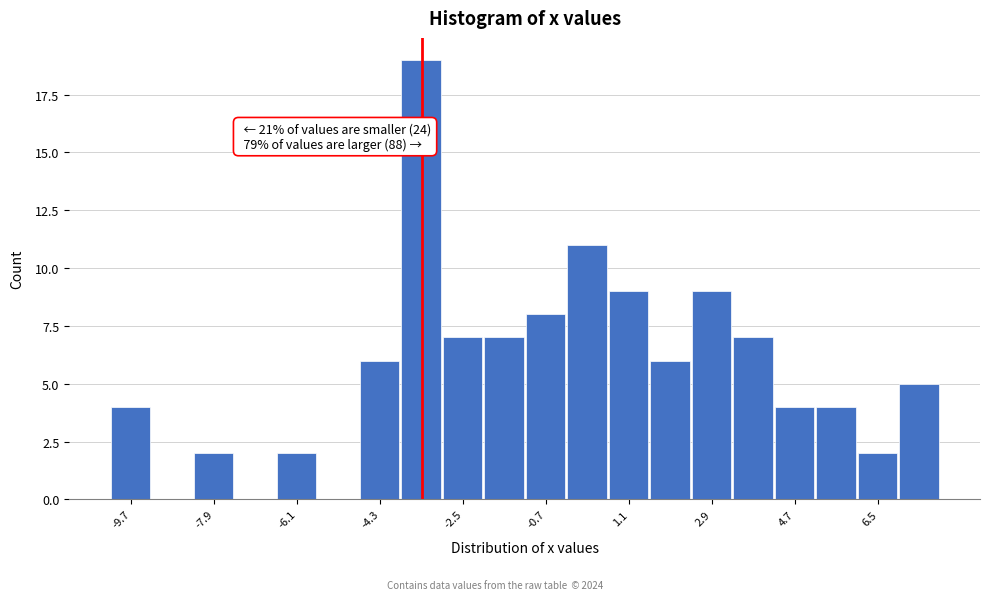

Which range on the x-axis has the tallest bar?

-3.8 to -3.0